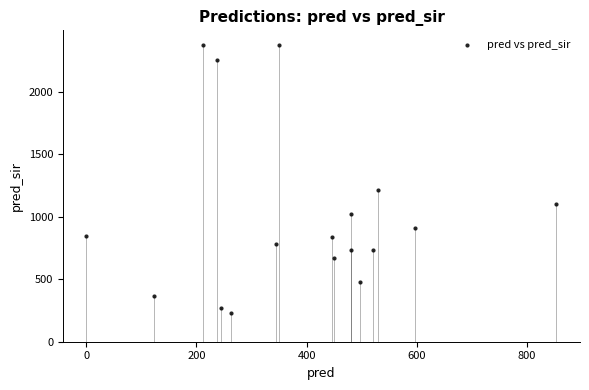

What Y value in the scatter plot is closest to 1303?

1215.0